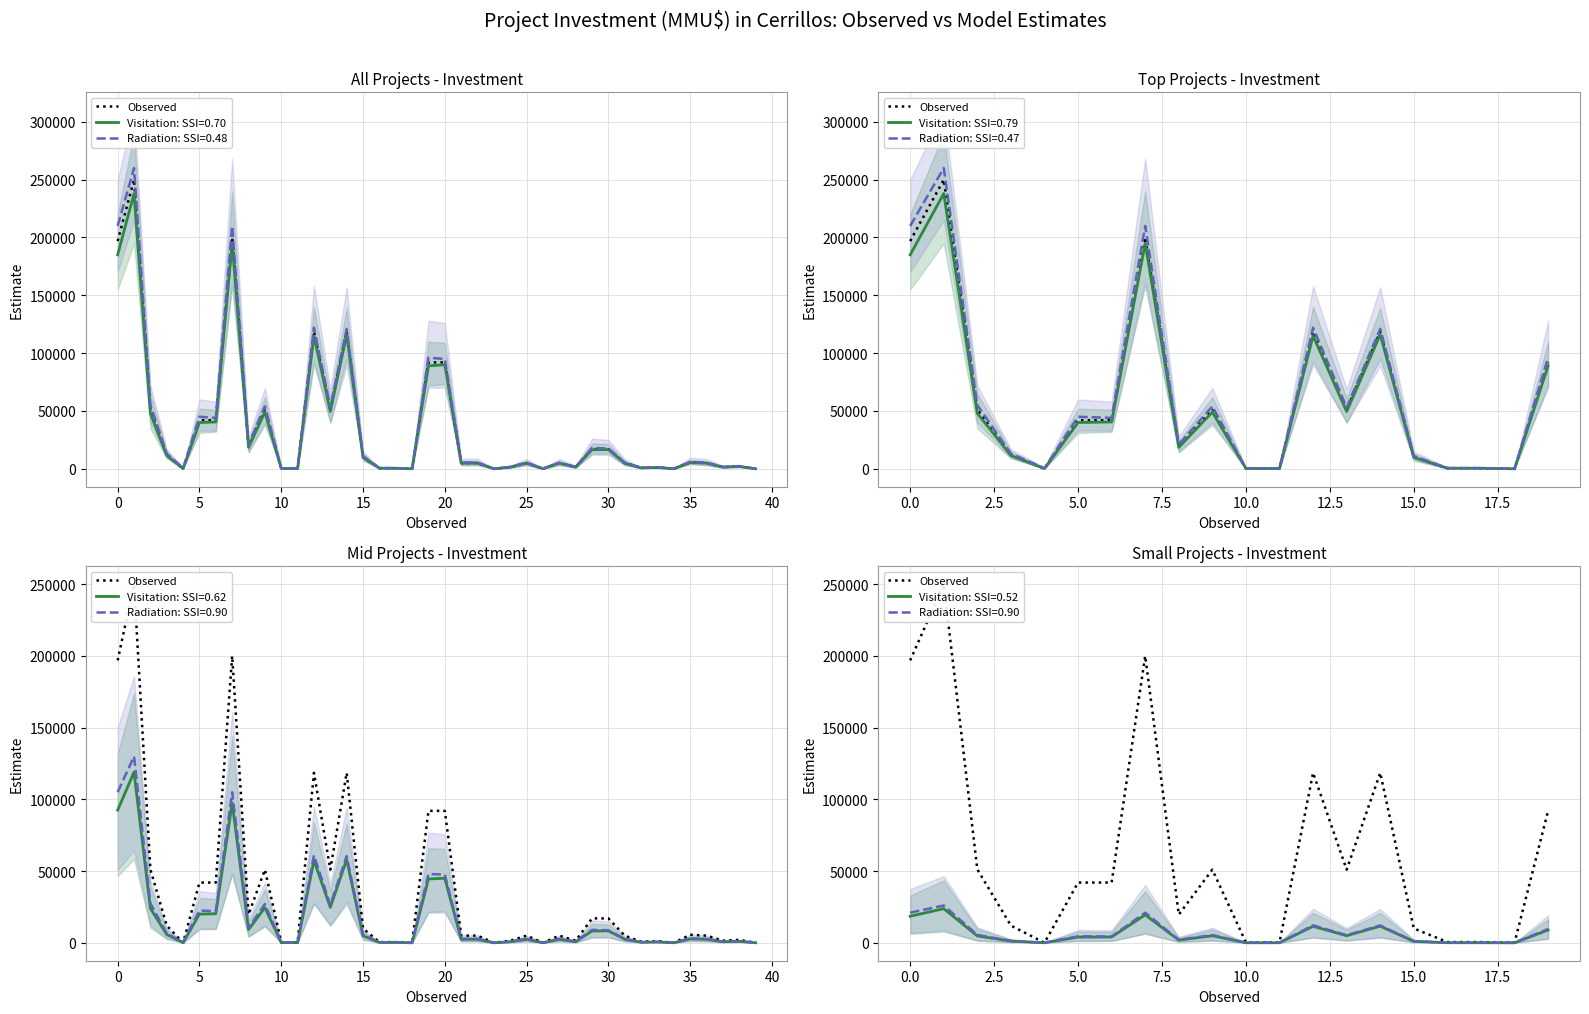

The chart shows a value of 713 at 17. True or false?

False